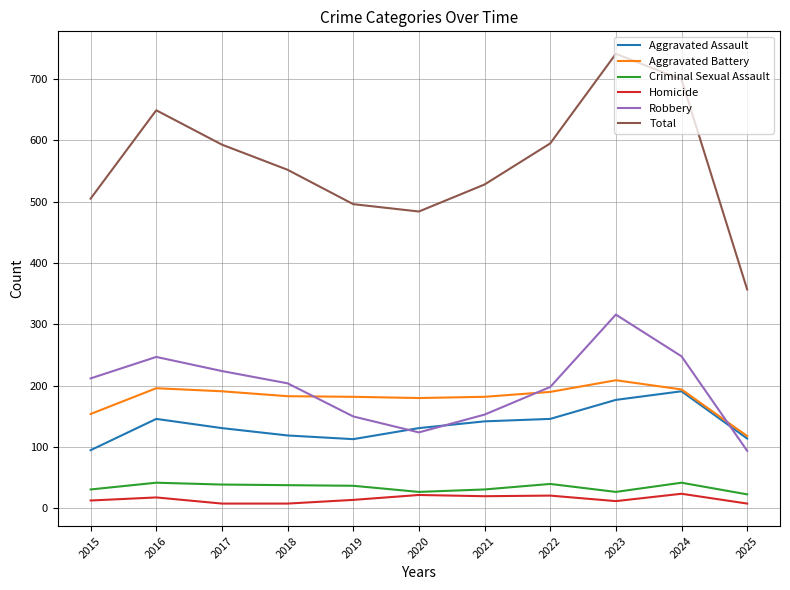

What is the average value of the Aggravated Assault series?

137